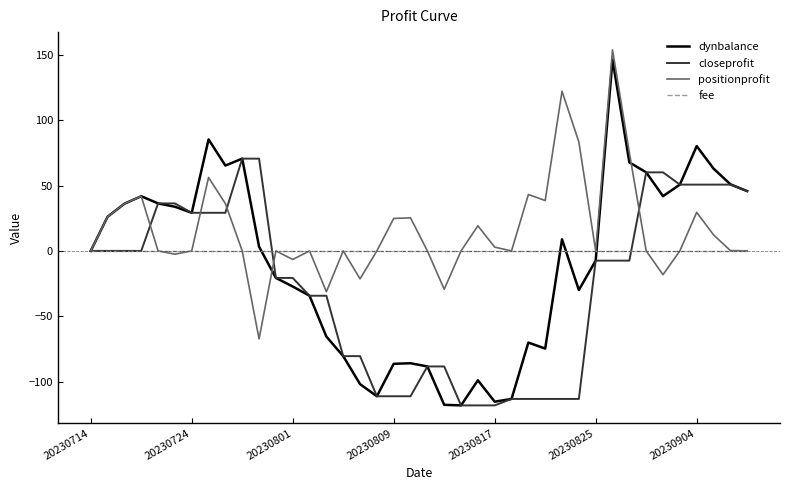

Which series has the widest spread of values?

dynbalance